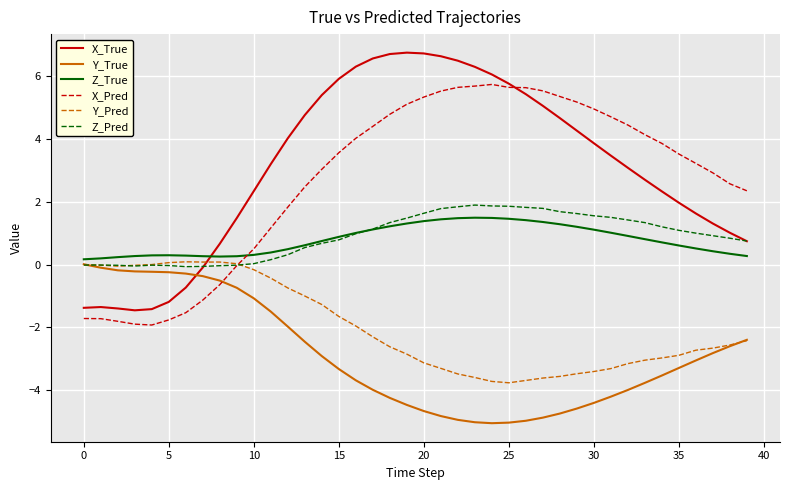

What is the smallest value displayed?

-5.1